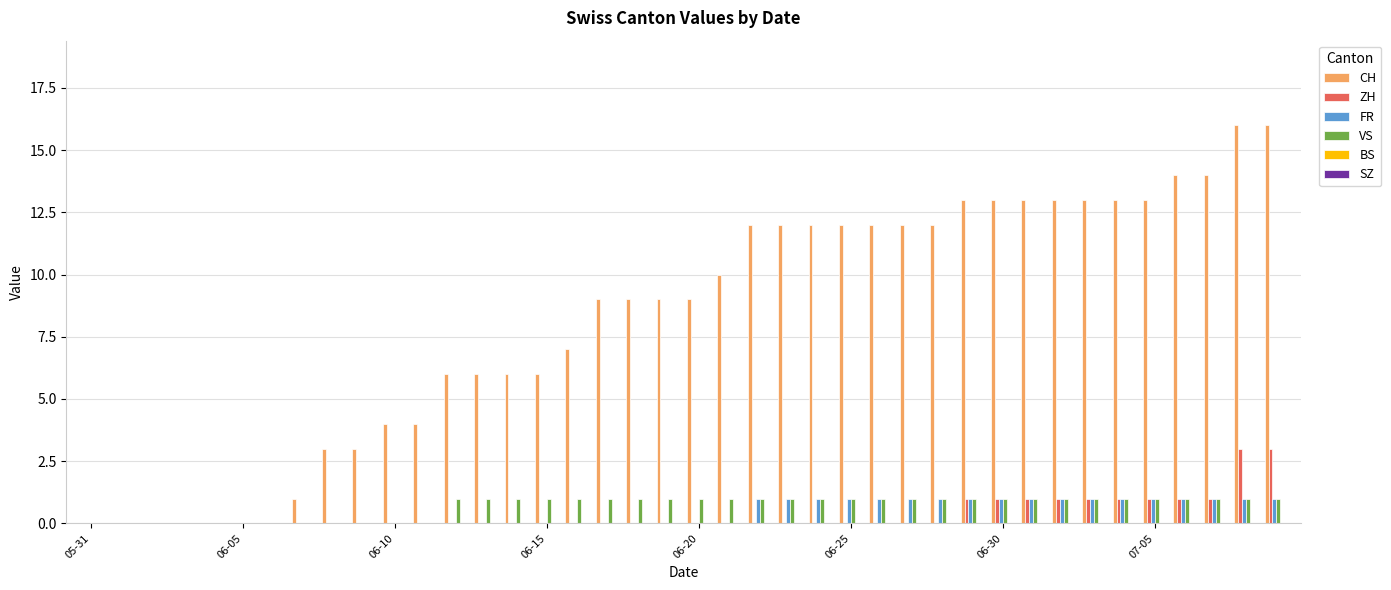

Which series has the largest total across all categories?

CH